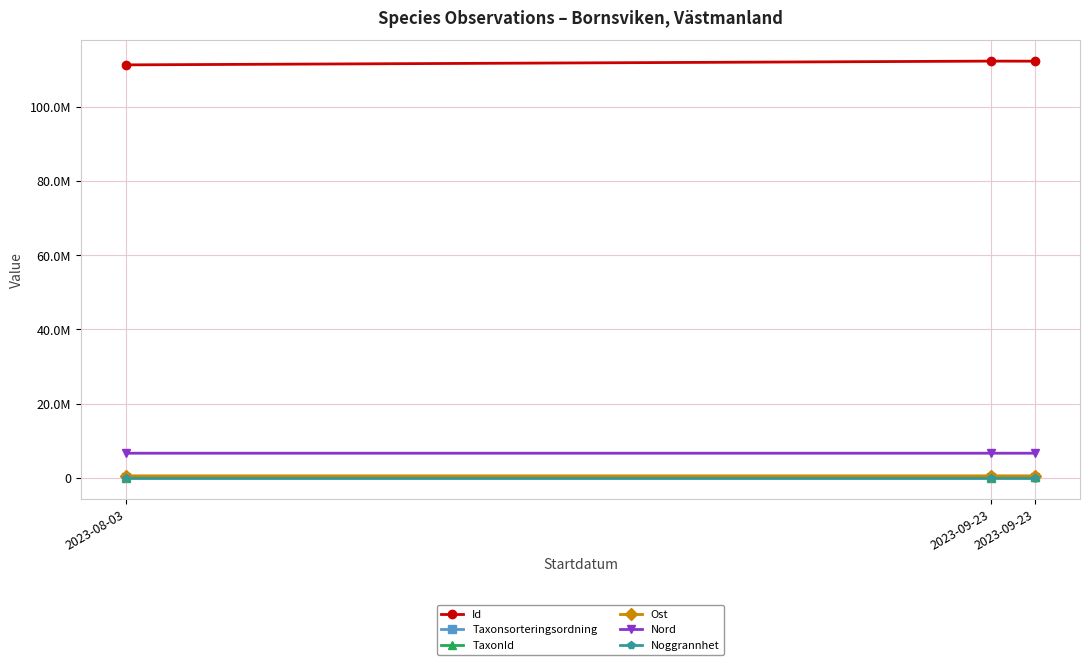

What is the minimum value shown in the chart?

10.0